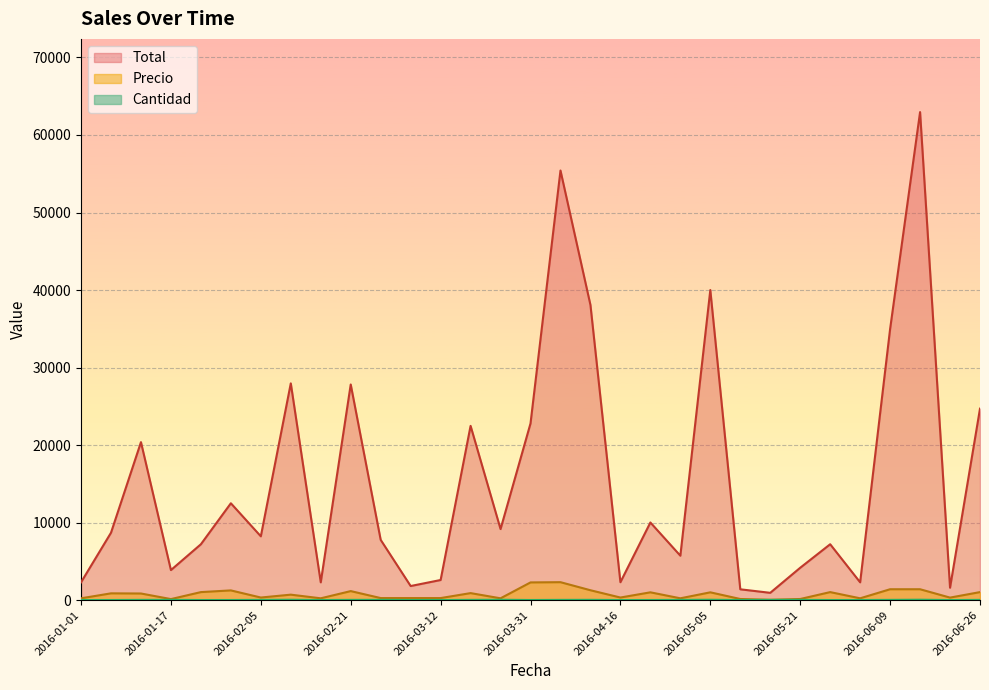

What is the greatest value displayed?

62955